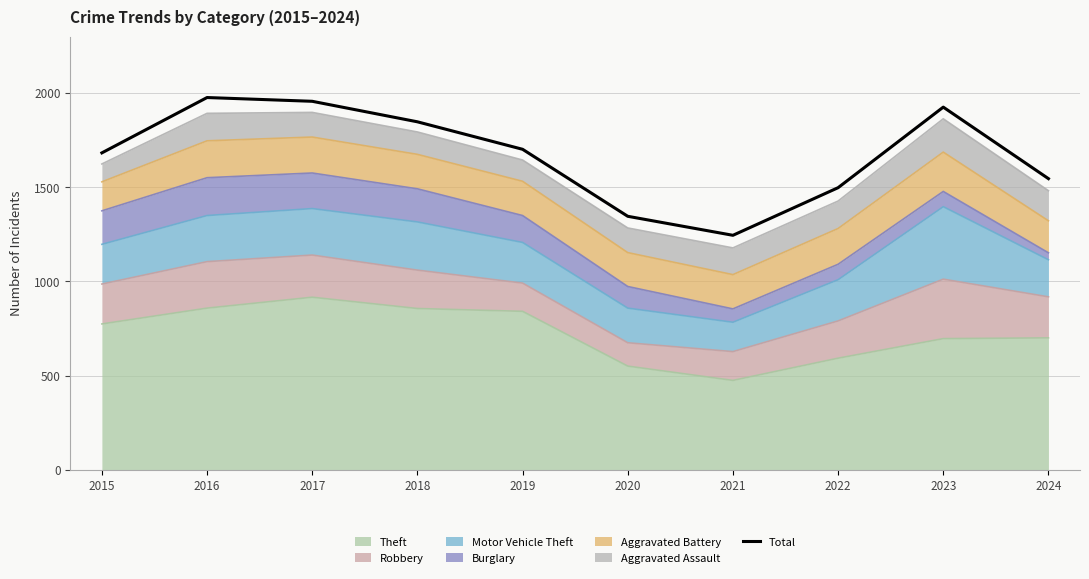

Reading left to right, list all the values displayed in this chart.

2015=1683	2016=1977	2017=1957	2018=1848	2019=1702	2020=1346	2021=1245	2022=1498	2023=1926	2024=1546